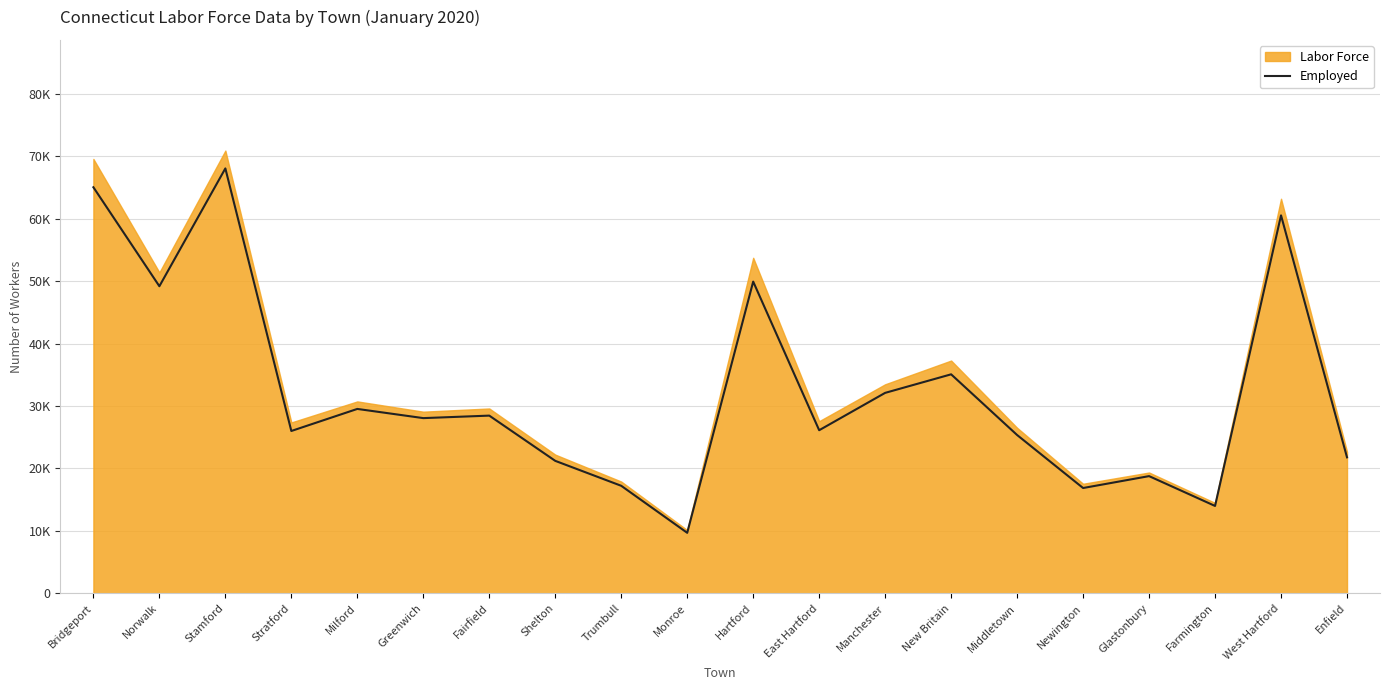

How many categories are shown in the chart?

20